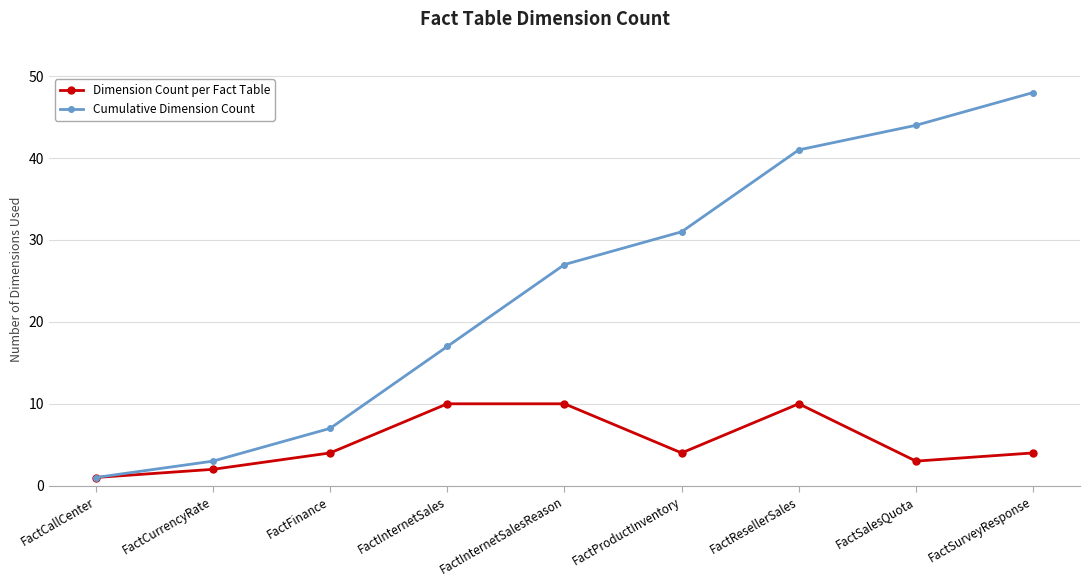

What is the lowest value of the Cumulative Dimension Count series?

1